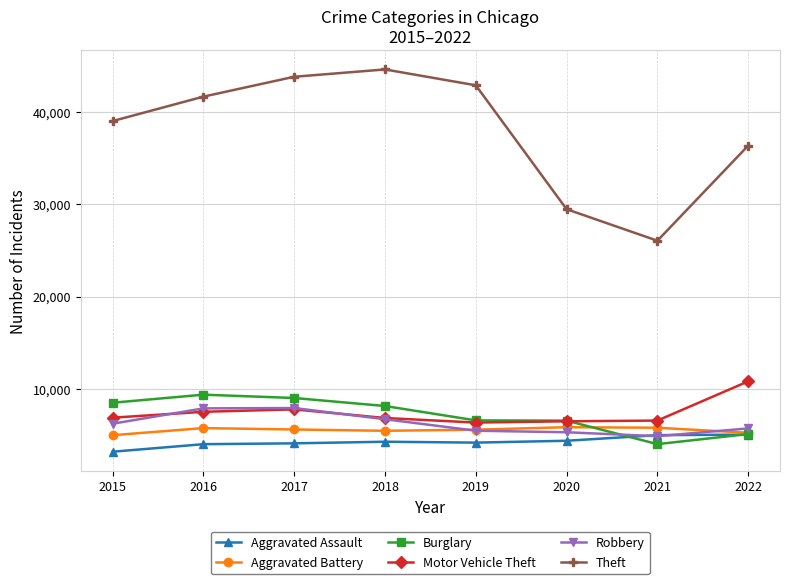

What is the difference between the highest and lowest values at 2018?

40430